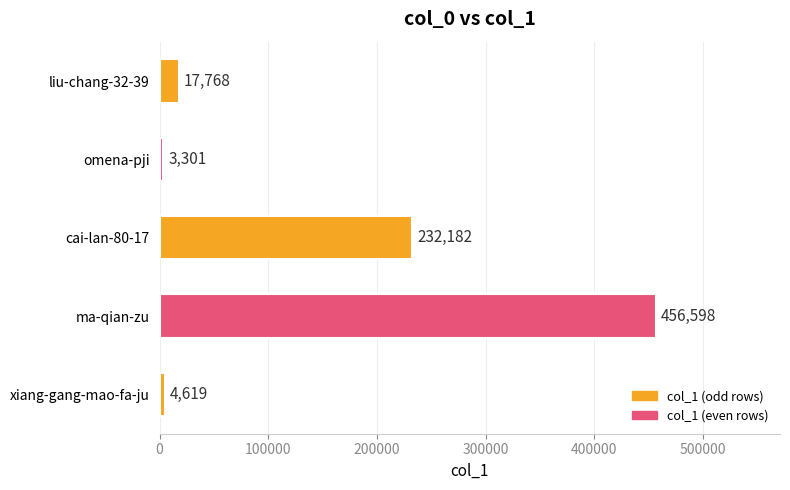

What is the sum of all values?

714468